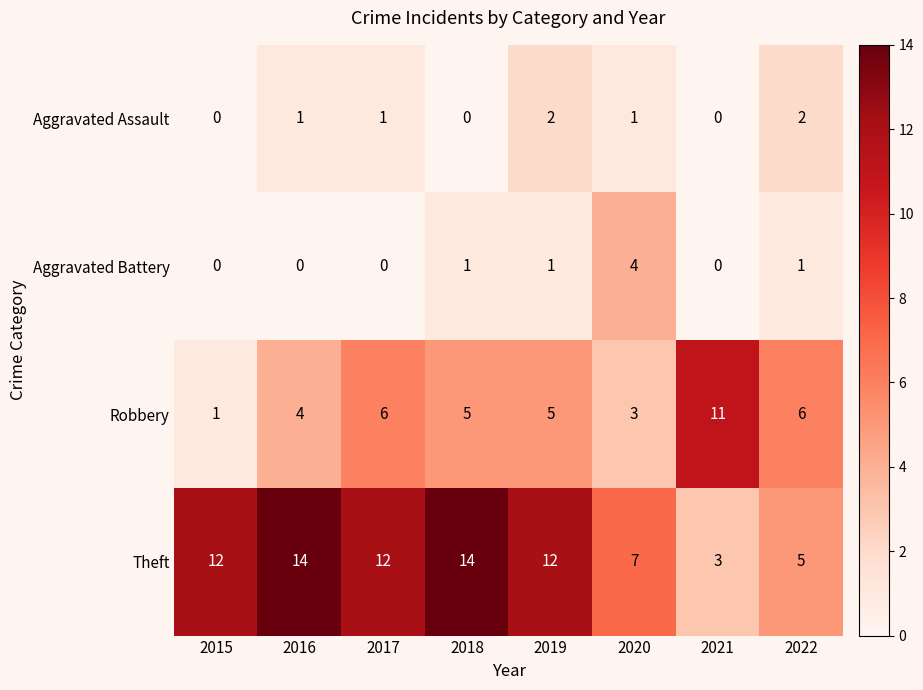

The value of Aggravated Assault at 2018 is 1. True or false?

False